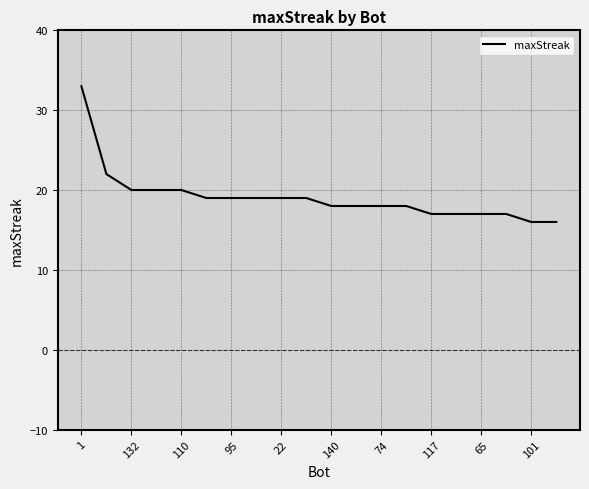

What is the difference between the maximum and minimum values?

17